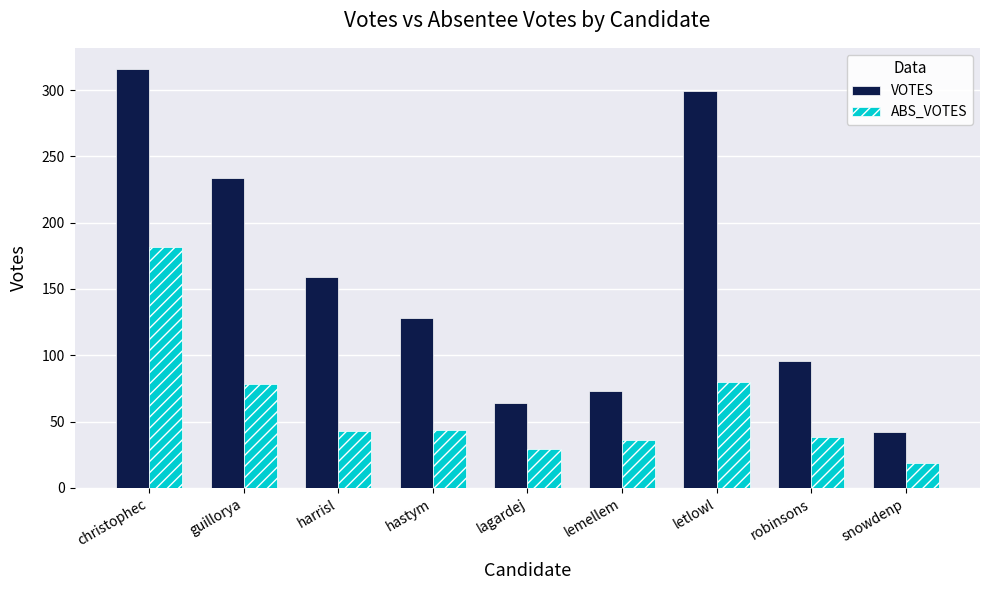

Rank the series at lemellem from highest to lowest value.

VOTES, ABS_VOTES